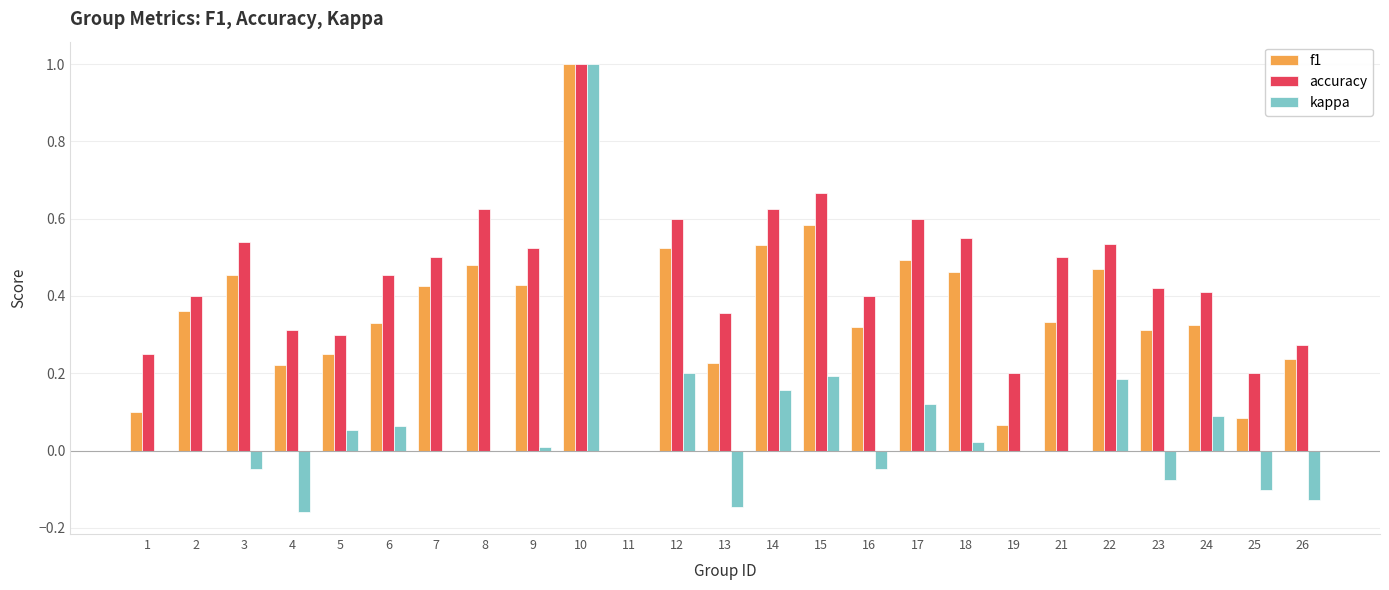

Which series changed the most between 23 and 26?

accuracy